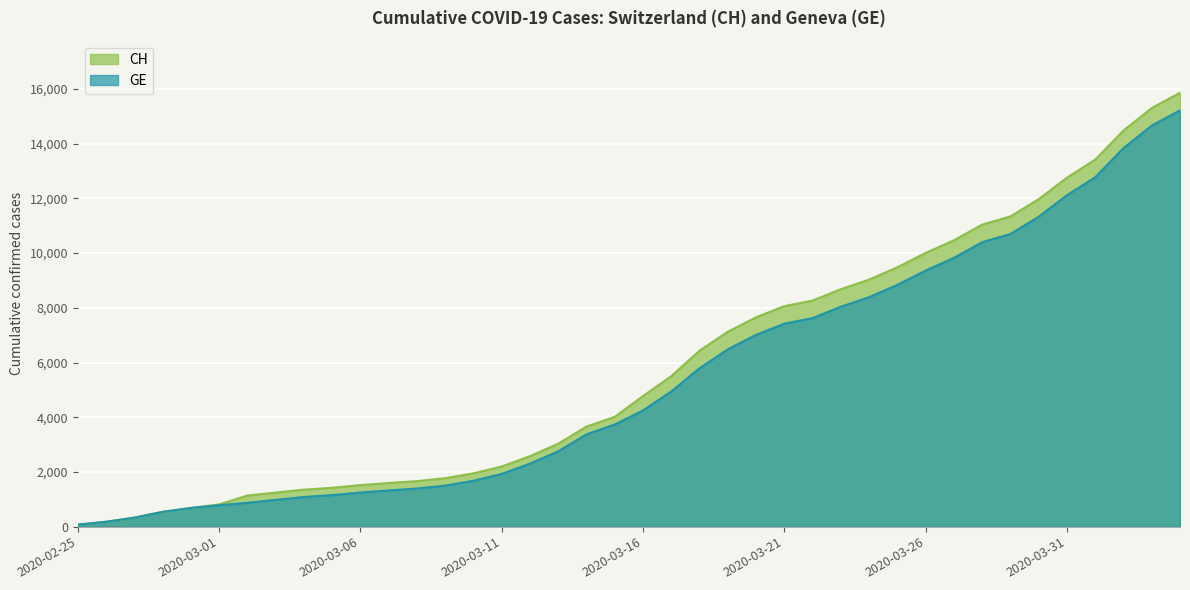

List the labels in order of GE value, largest first.

2020-04-04, 2020-04-03, 2020-04-02, 2020-04-01, 2020-03-31, 2020-03-30, 2020-03-29, 2020-03-28, 2020-03-27, 2020-03-26, 2020-03-25, 2020-03-24, 2020-03-23, 2020-03-22, 2020-03-21, 2020-03-20, 2020-03-19, 2020-03-18, 2020-03-17, 2020-03-16, 2020-03-15, 2020-03-14, 2020-03-13, 2020-03-12, 2020-03-11, 2020-03-10, 2020-03-09, 2020-03-08, 2020-03-07, 2020-03-06, 2020-03-05, 2020-03-04, 2020-03-03, 2020-03-02, 2020-03-01, 2020-02-29, 2020-02-28, 2020-02-27, 2020-02-26, 2020-02-25